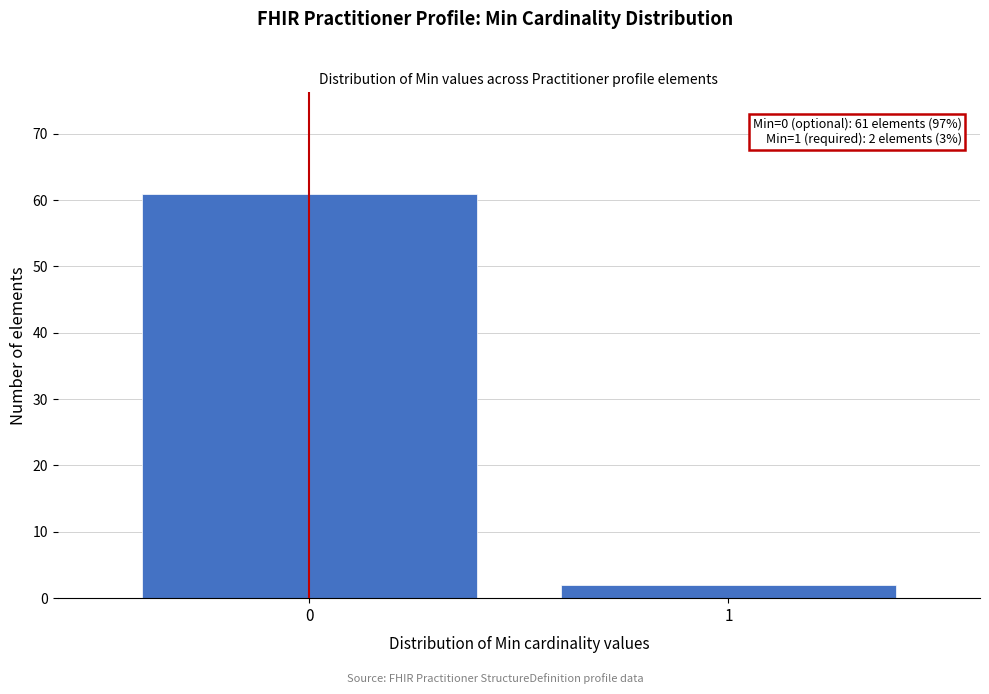

Reading right to left, transcribe all the data shown in this chart.

1=2	0=61